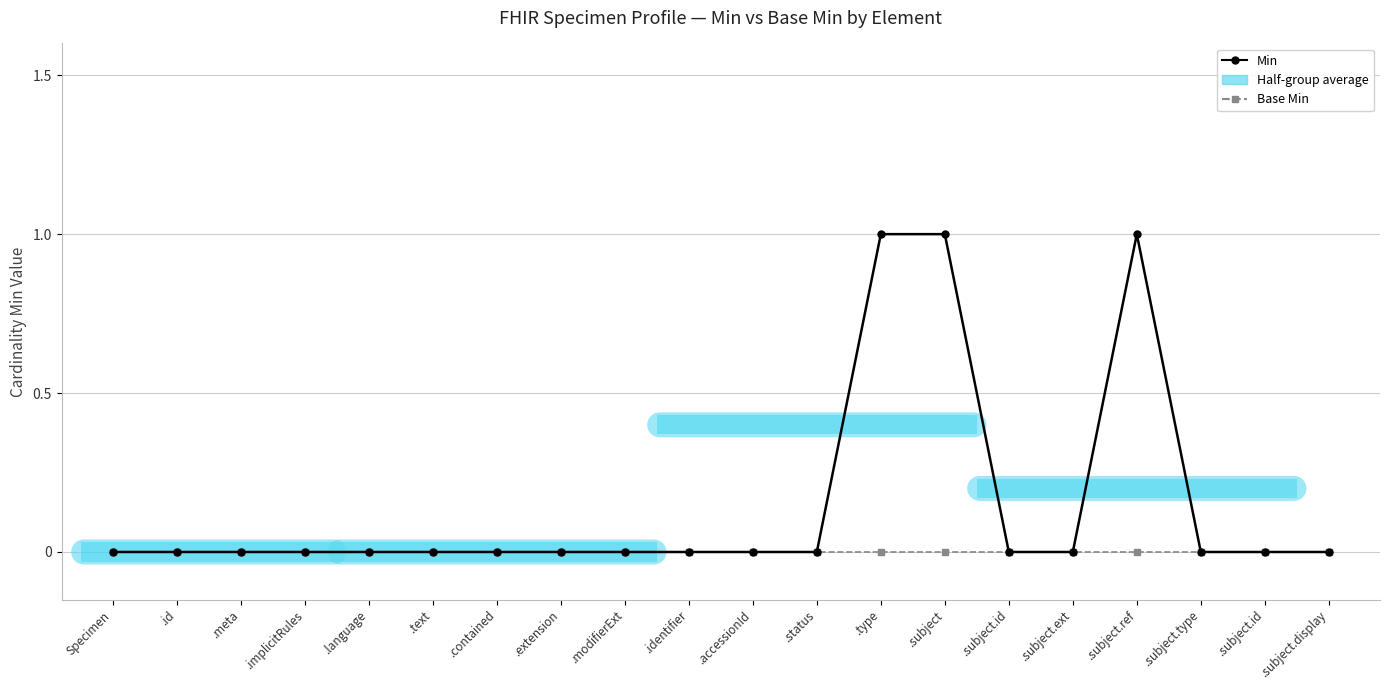

The Min series shows -1 at .extension. True or false?

False